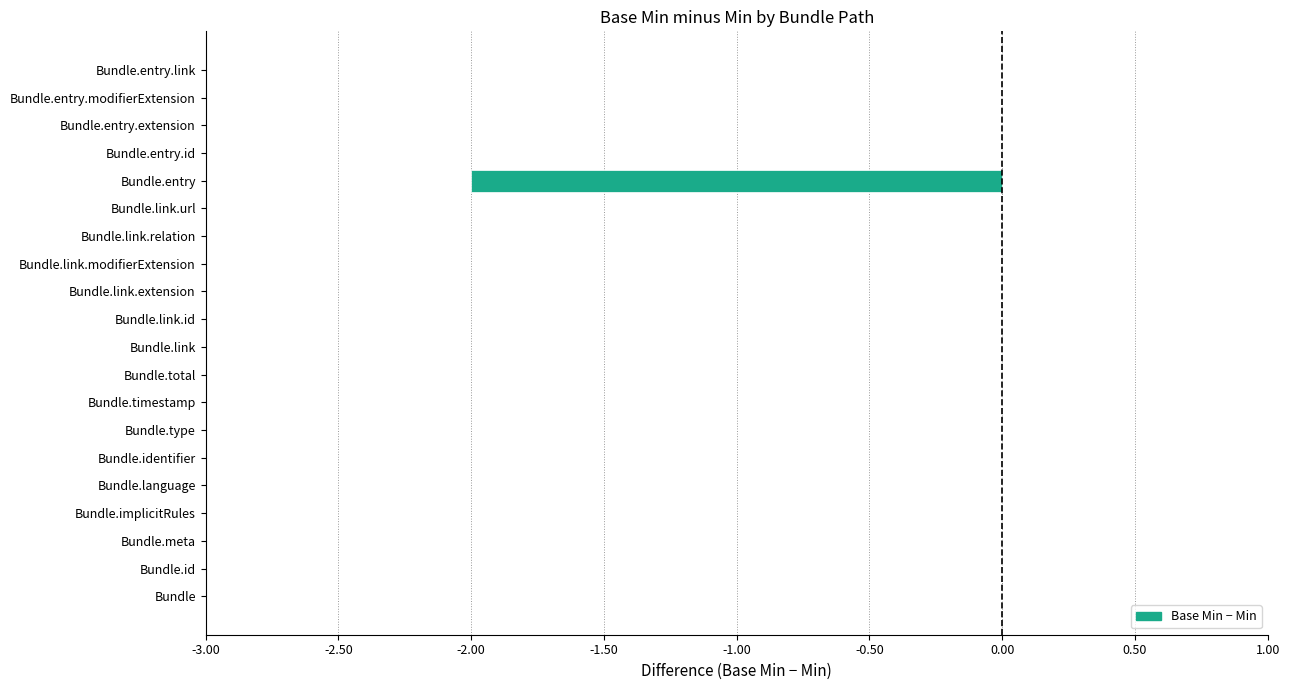

True or false: the data shows 1 at Bundle.identifier.

False